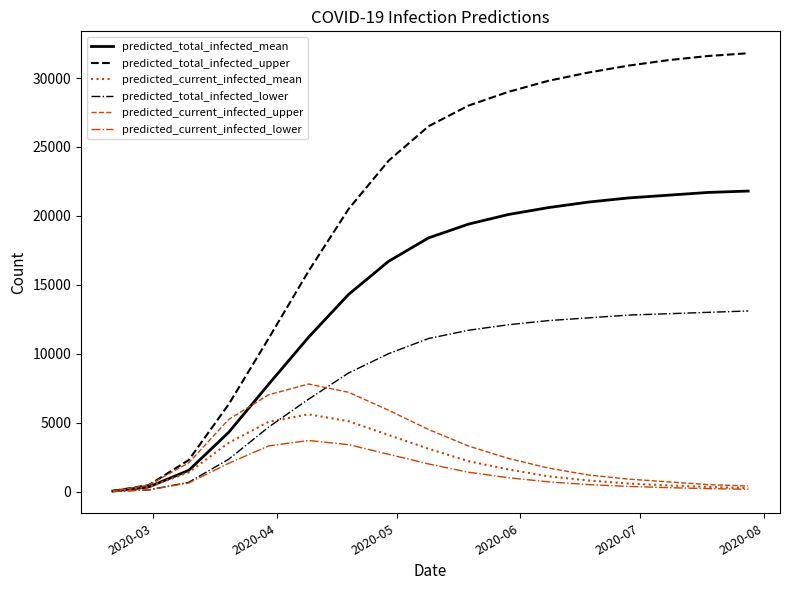

Which series has the largest total across all categories?

predicted_total_infected_upper